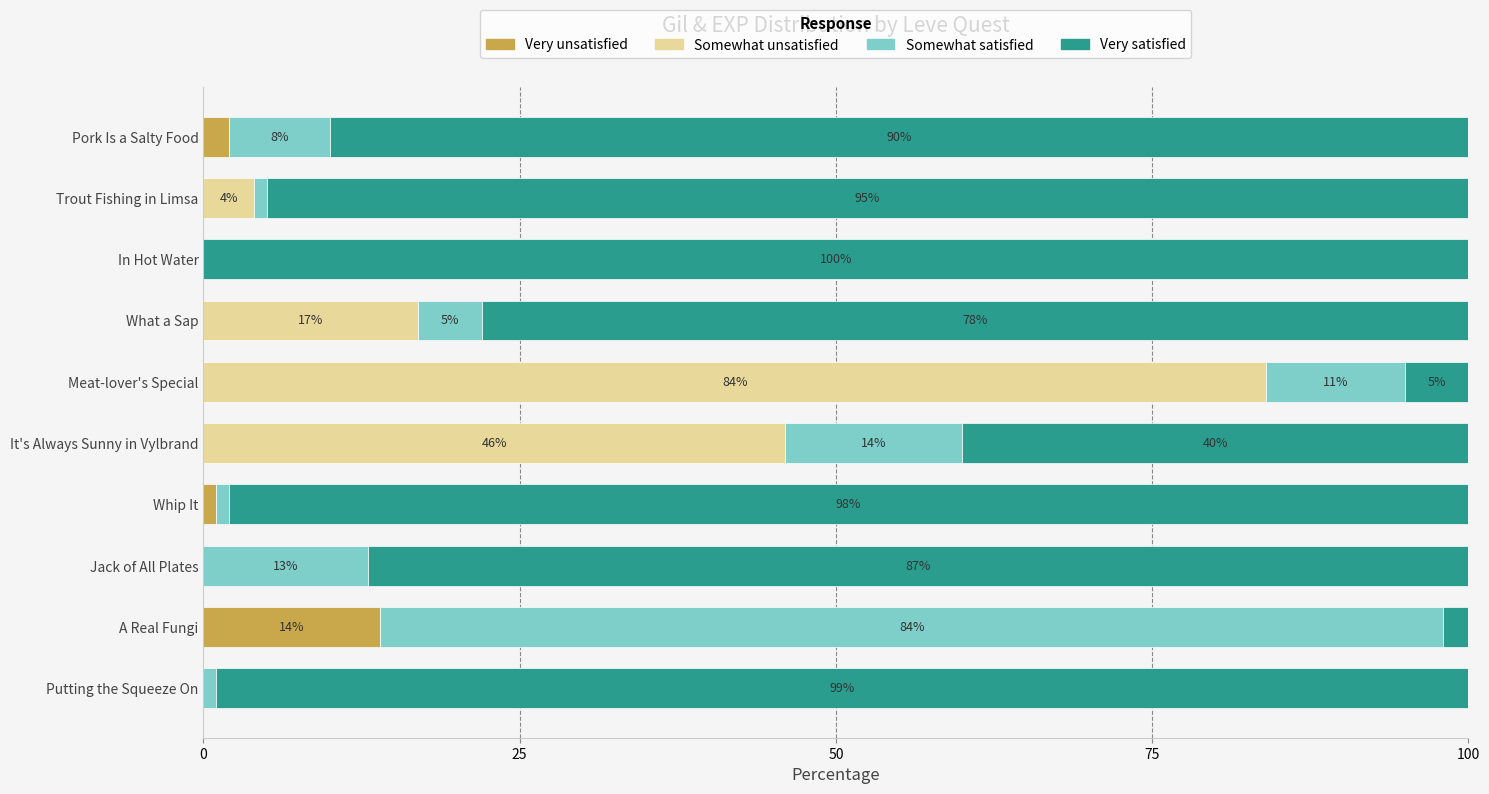

Where is Very unsatisfied nearest to the value 7?

Pork Is a Salty Food